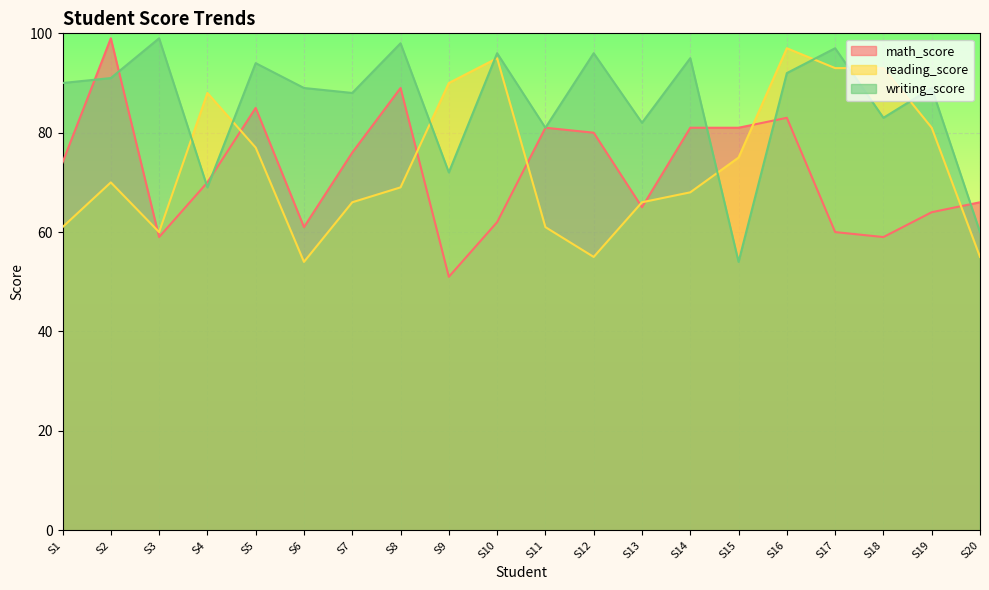

How many intersections are there between writing_score and math_score?

7